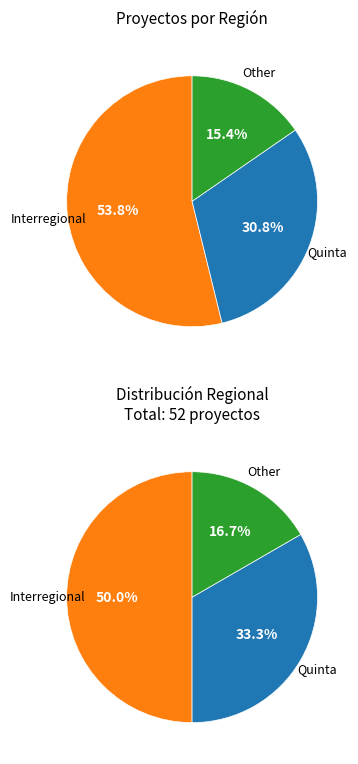

How many slices are in this pie chart?

3